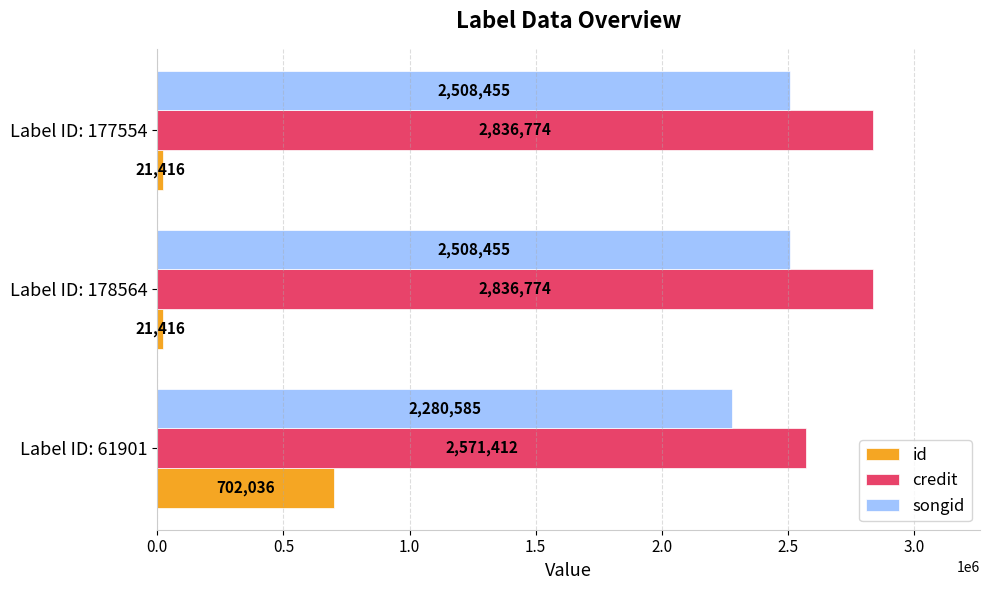

What is the average value of the songid series?

2432498